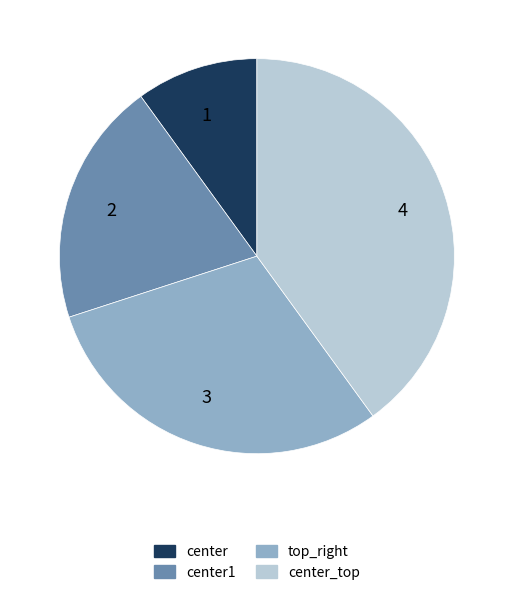

Does 2 represent more than half of the total?

No